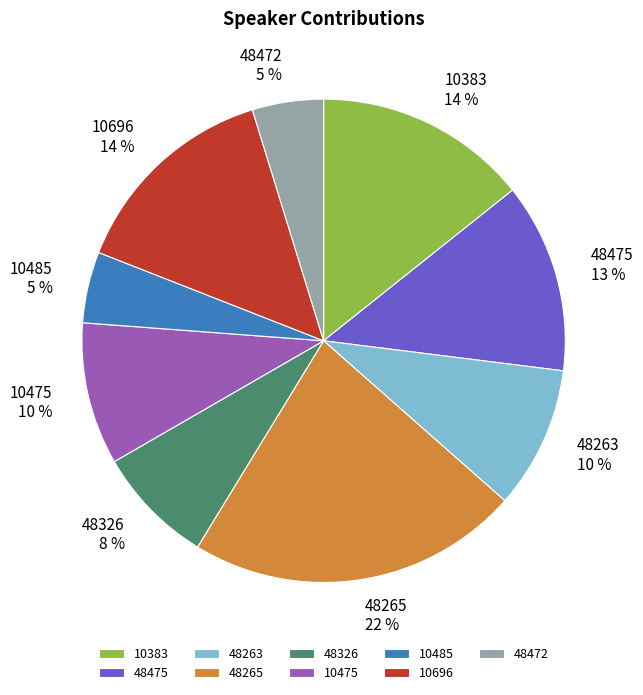

What percentage is the 48472 slice, to the nearest percent?

5%